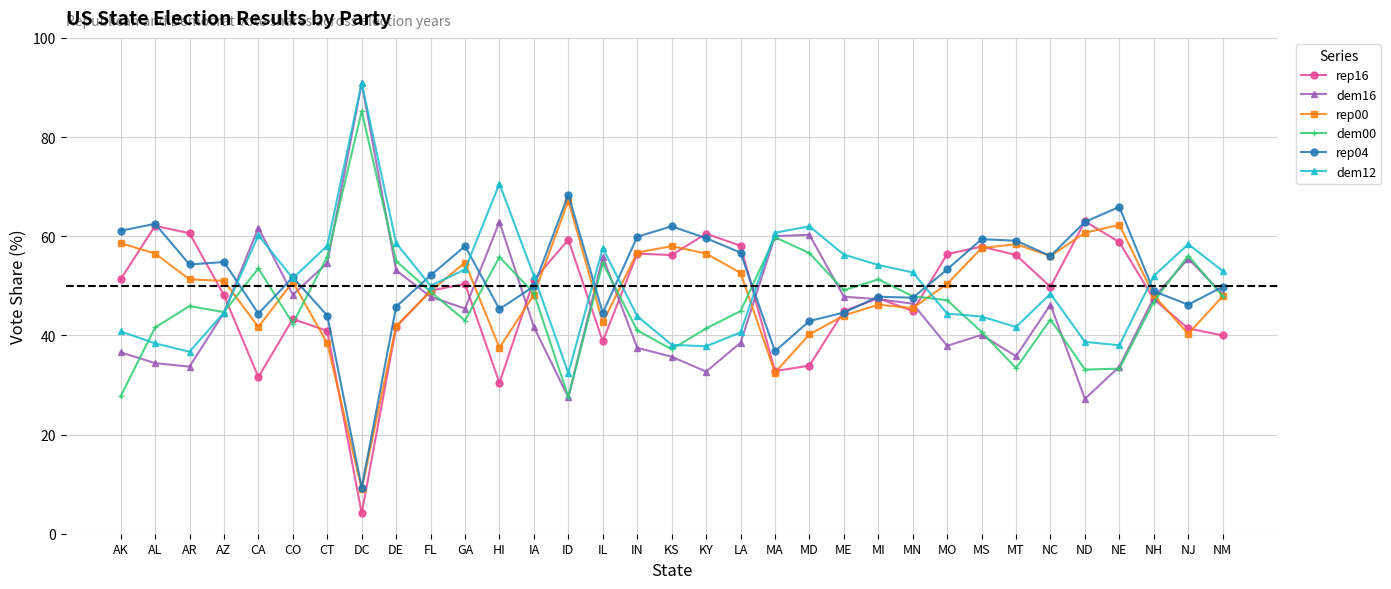

What value does the rep00 series have at MD?

40.2